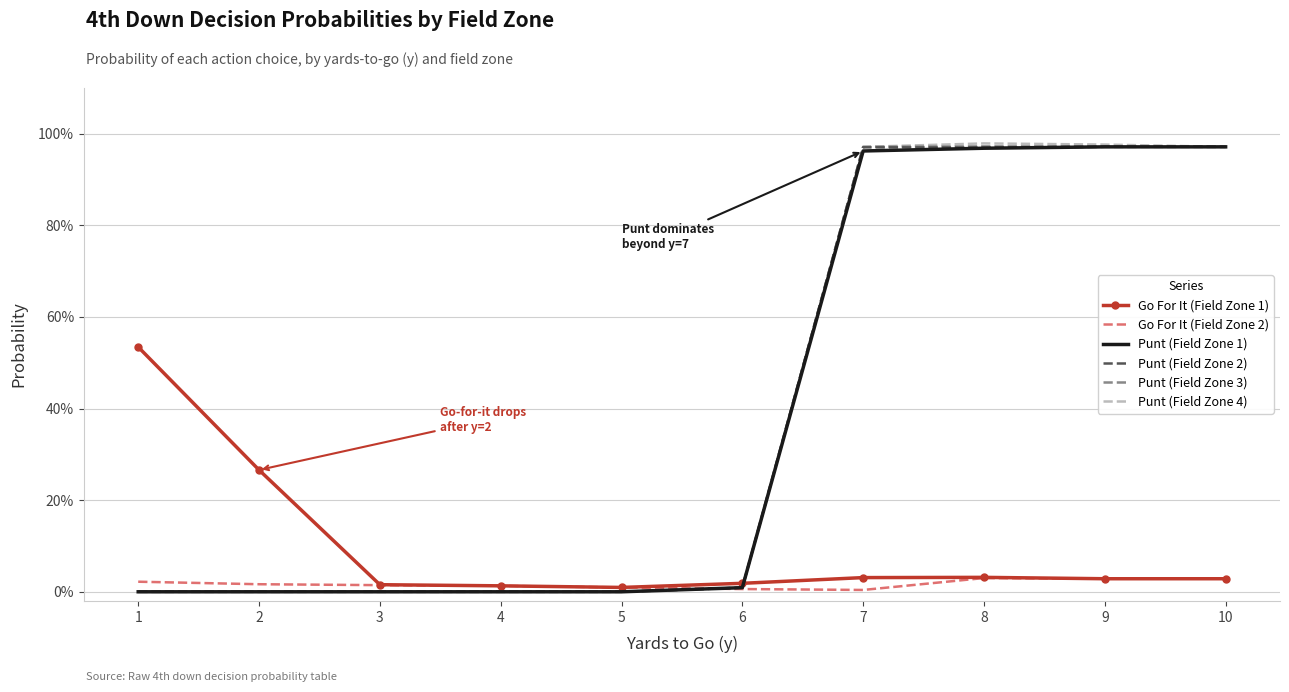

Which series has the largest total across all categories?

Punt (Field Zone 4)